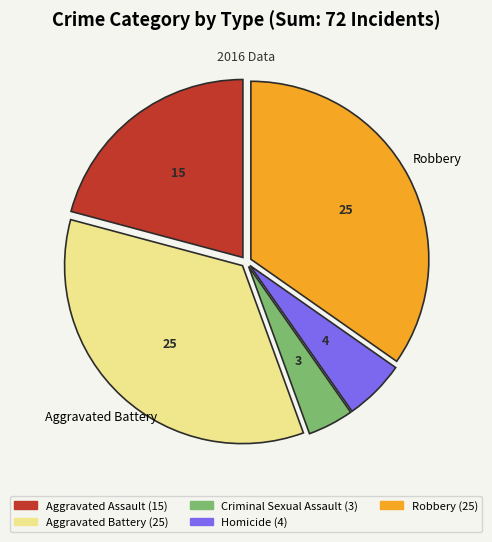

Does any single category account for the majority?

No